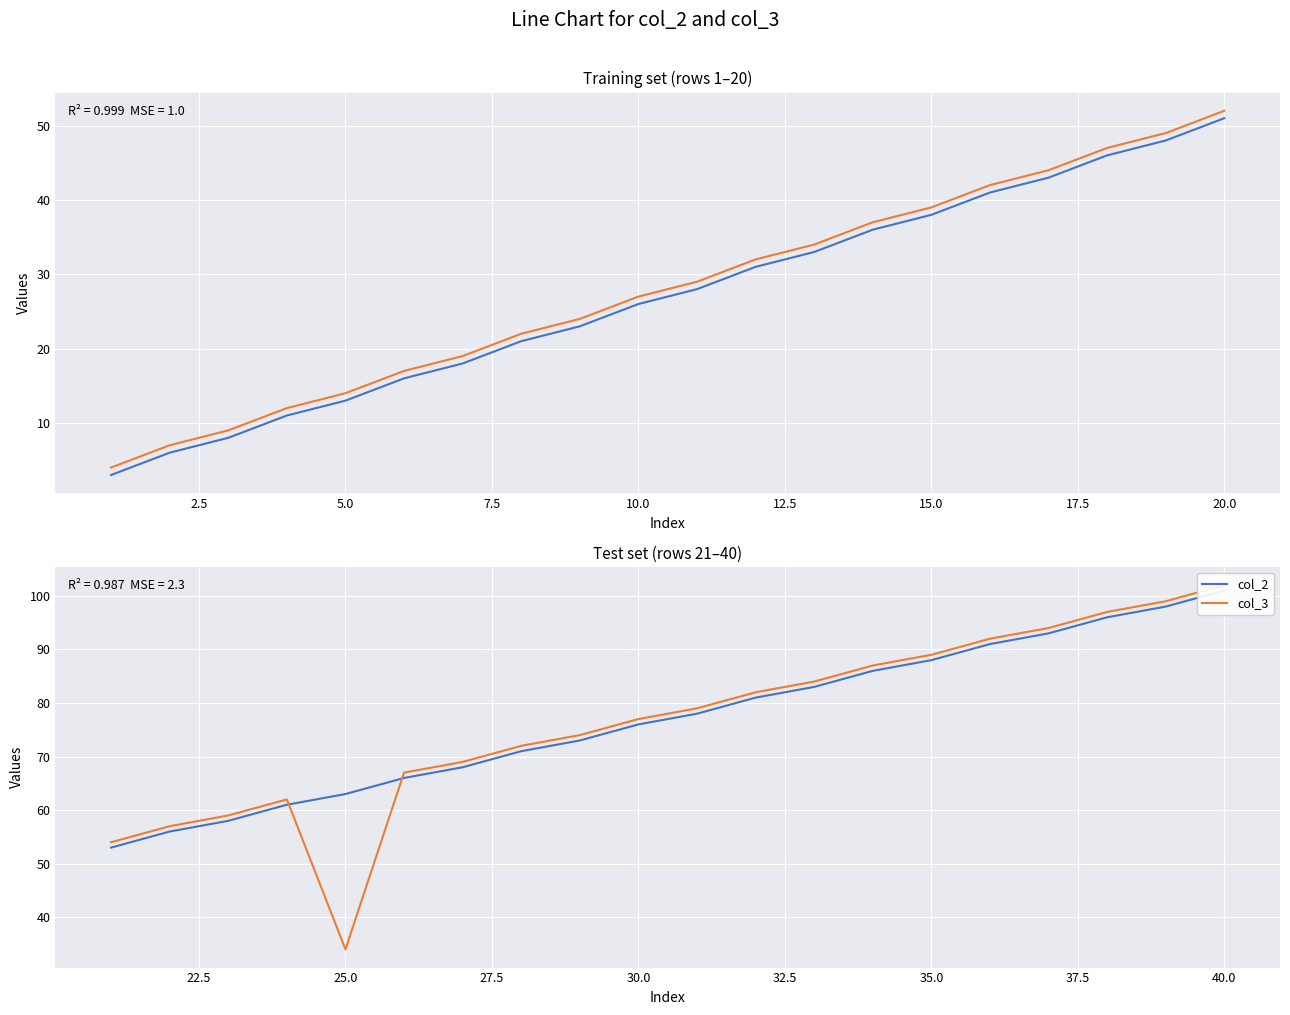

Rank the series by their average value, from highest to lowest.

col_2, col_3